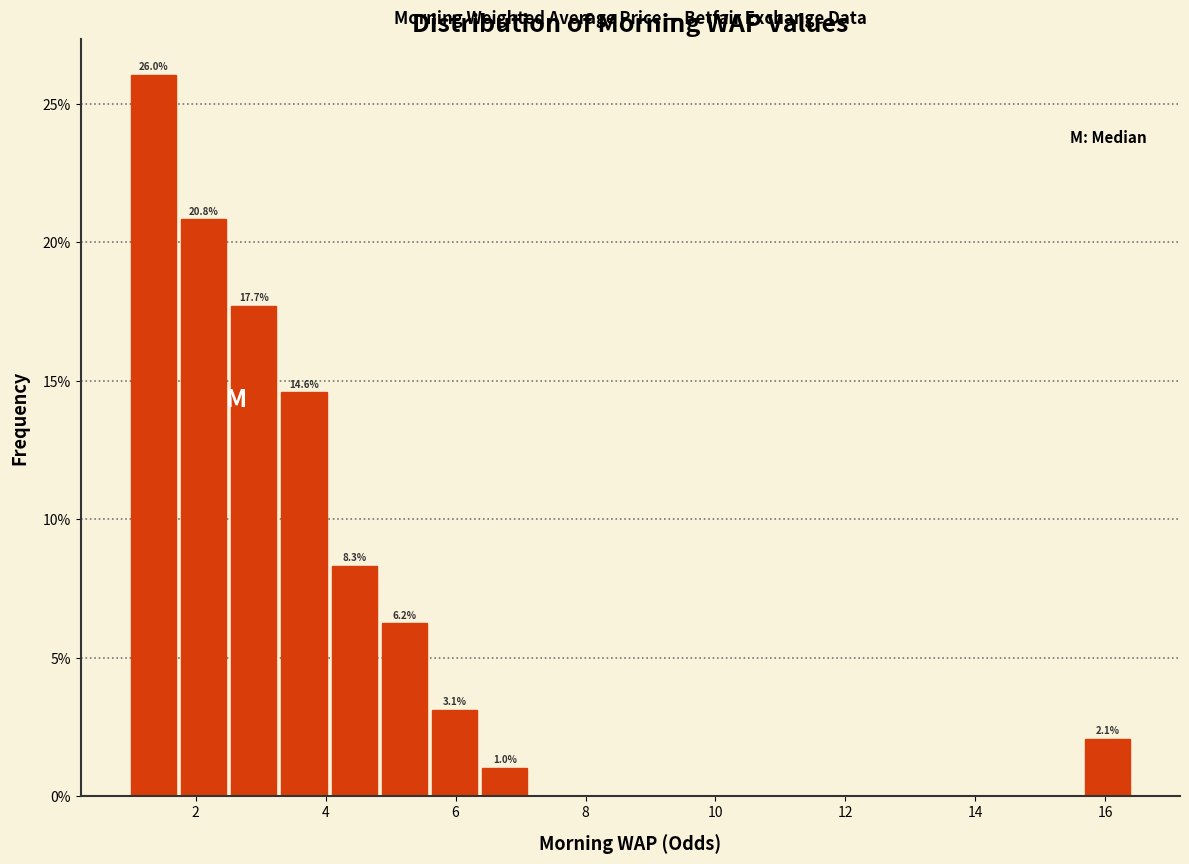

Read against the x-axis, roughly where is the centre of the tallest bar?

1.4